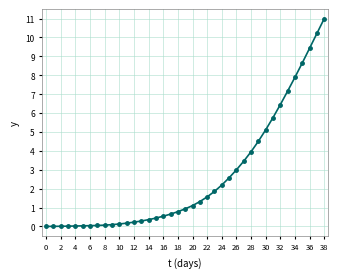

What is the sum of all values?

102.0